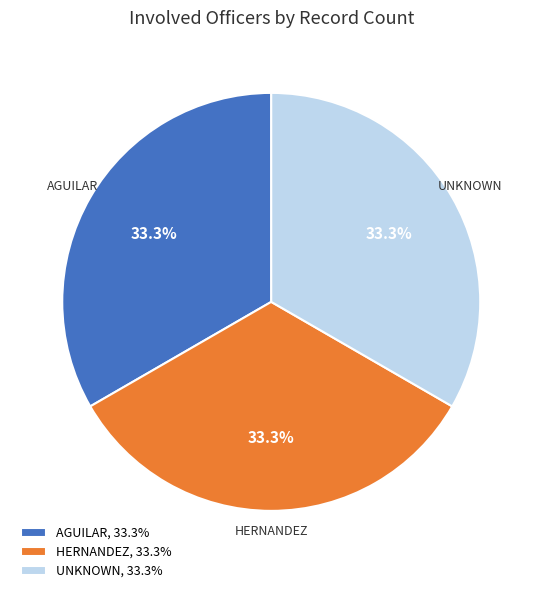

Count the number of slices in the pie.

3